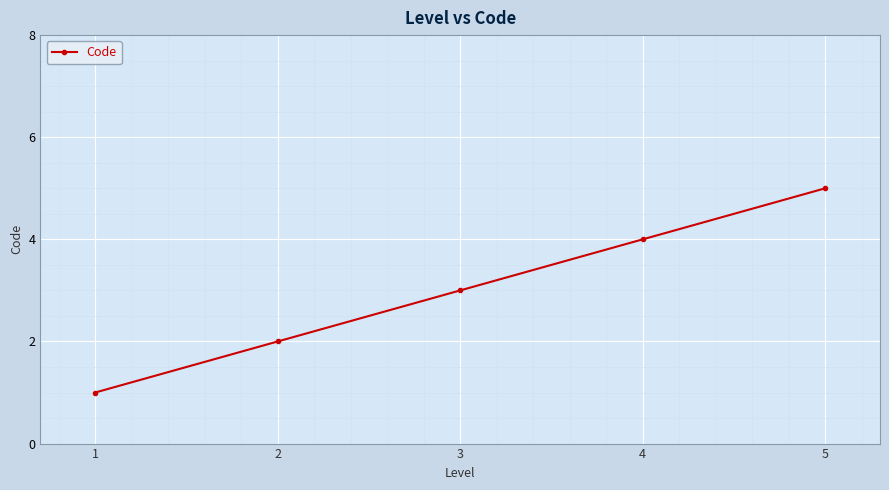

Rank the categories by value from lowest to highest.

1, 2, 3, 4, 5